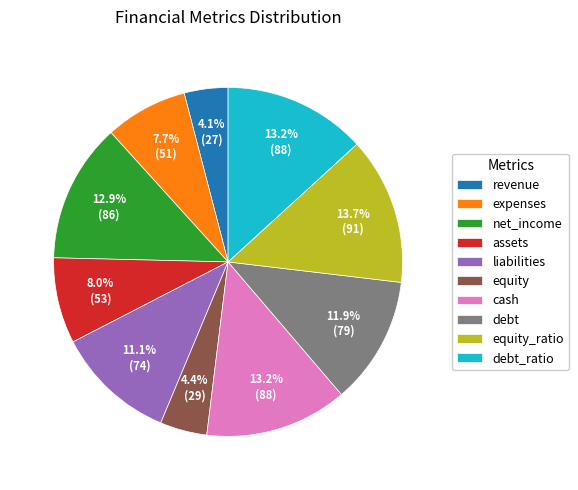

Is the sum of equity and expenses greater than half?

No